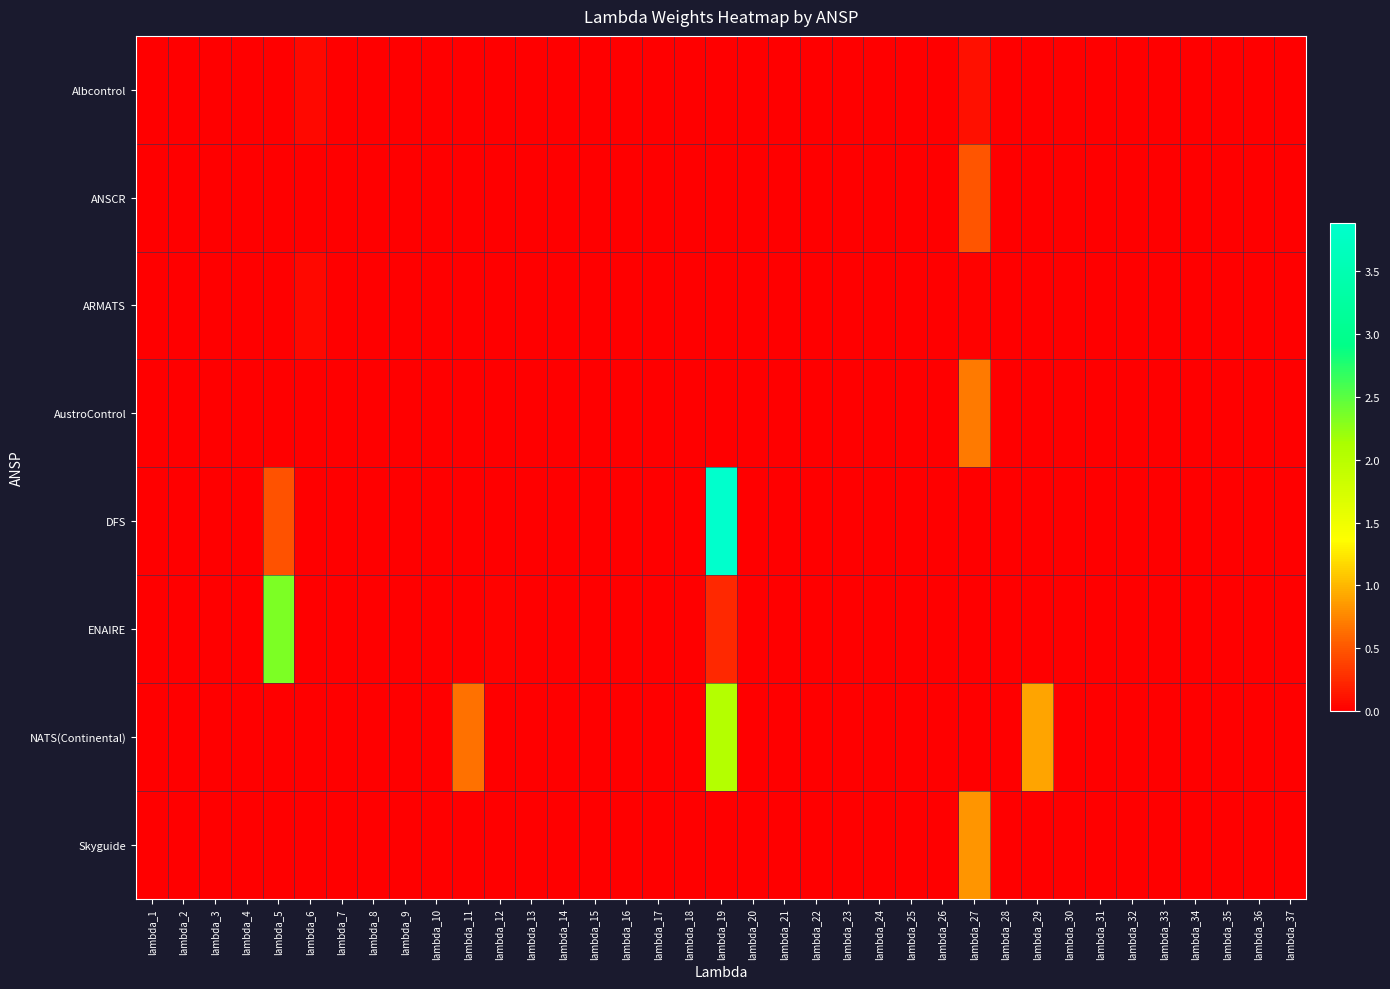

How many categories are shown in the chart?

37